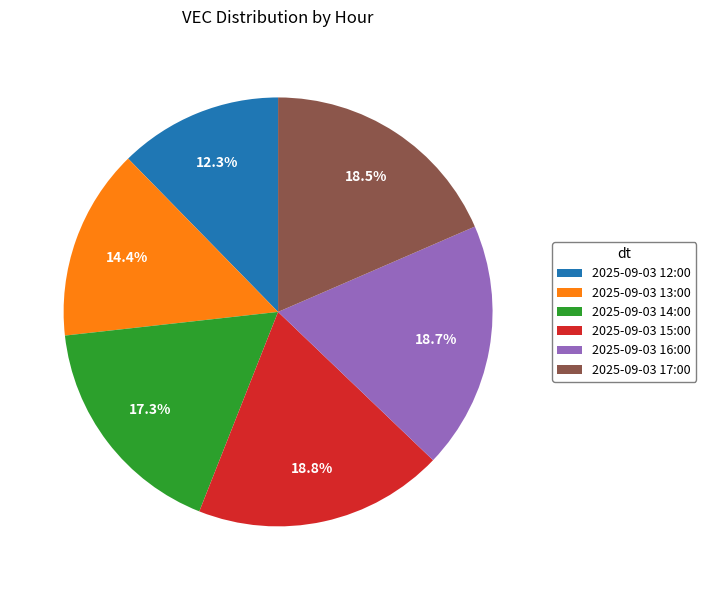

How much of the chart is everything except 2025-09-03 16:00?

81.3%